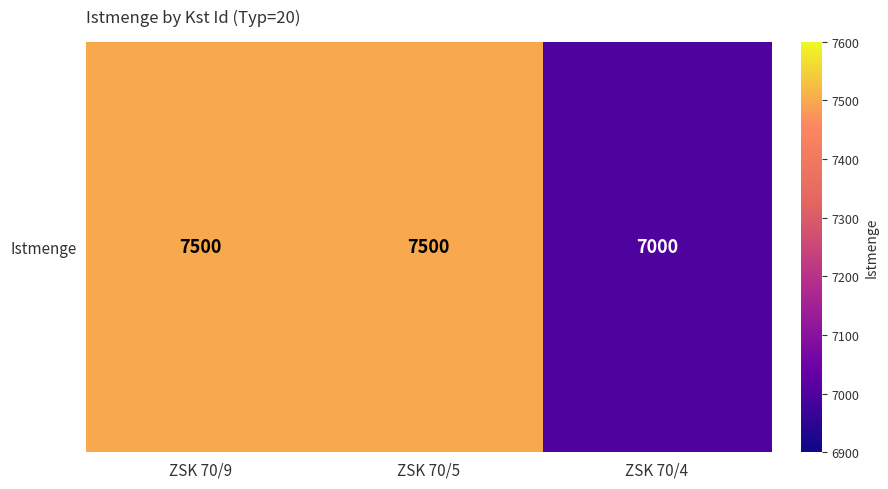

List the labels in order of value, smallest first.

ZSK 70/4, ZSK 70/9, ZSK 70/5